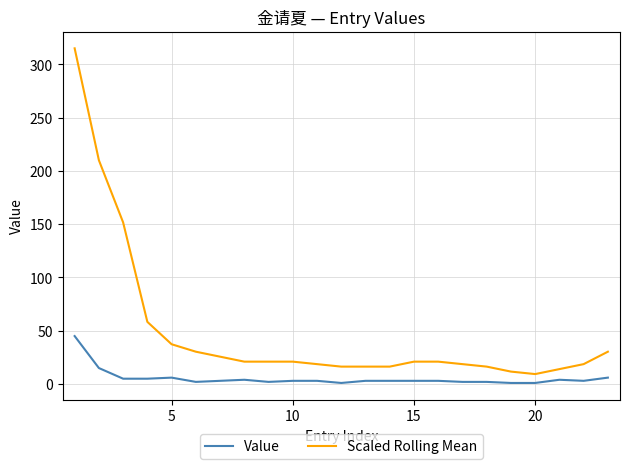

Which series has the widest spread of values?

Scaled Rolling Mean